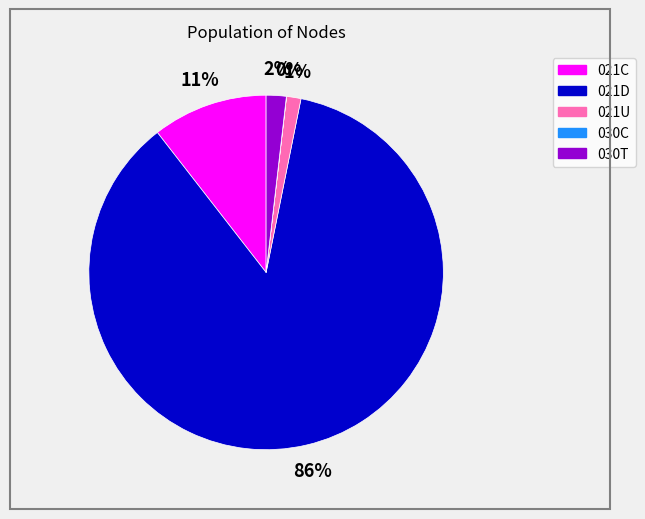

Is it true that 021C is 2% of the pie?

False